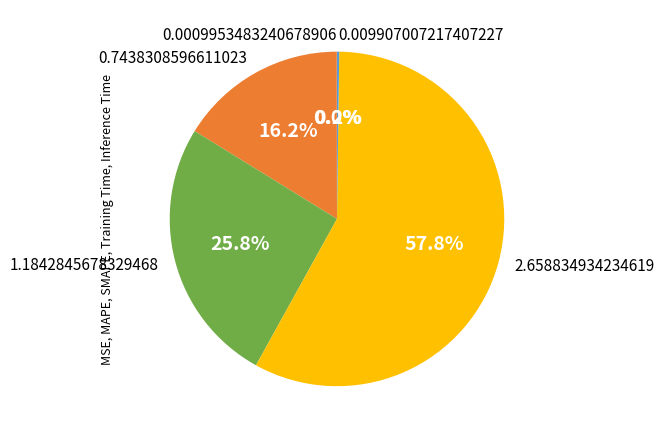

Does any single category account for the majority?

Yes